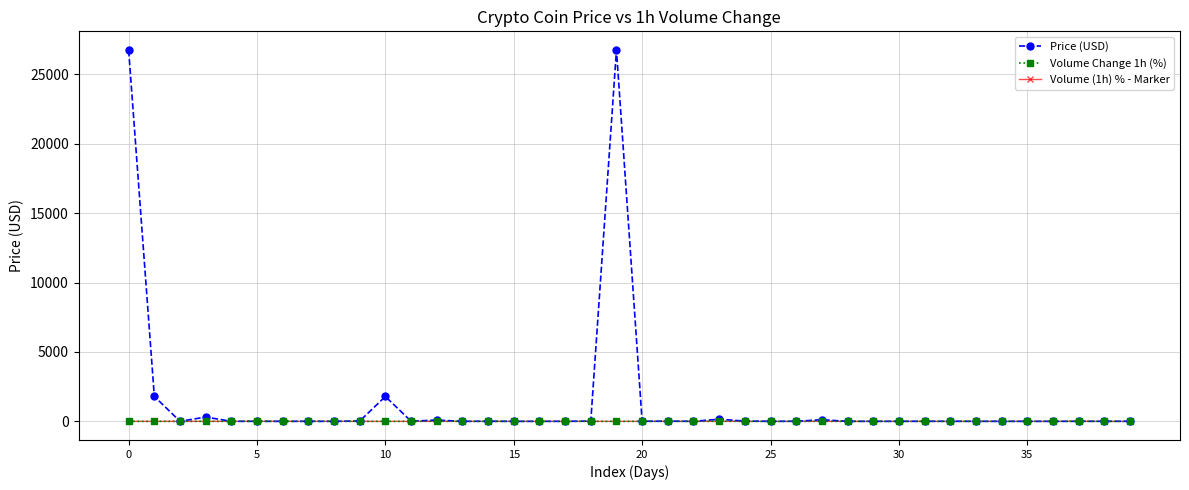

What is the minimum value shown in the chart?

-4.0